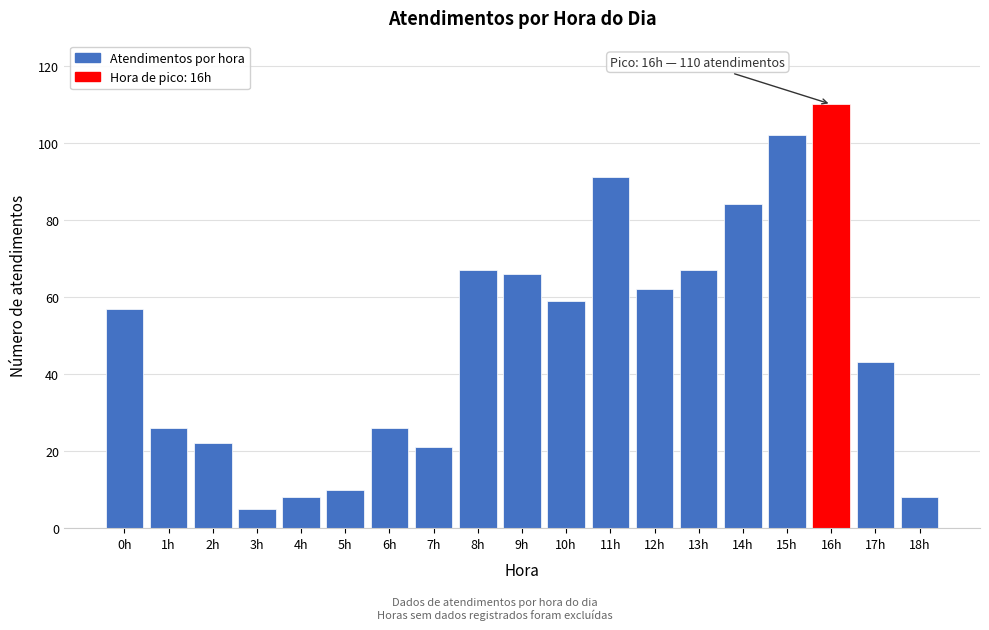

Reading right to left, what are all the values shown in this chart?

8	43	110	102	84	67	62	91	59	66	67	21	26	10	8	5	22	26	57